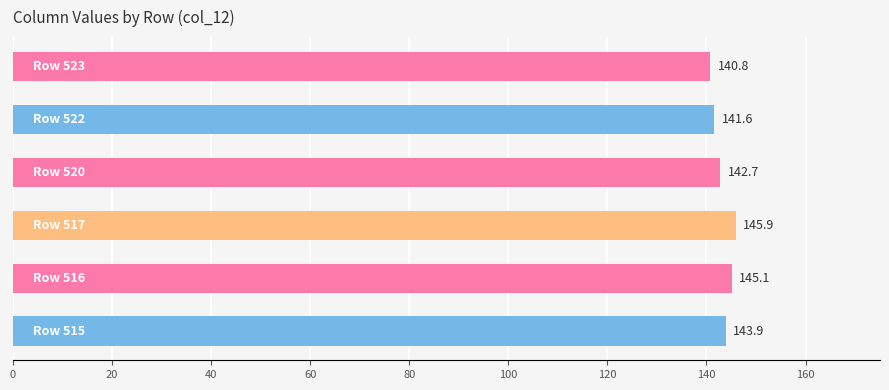

What is the difference between the maximum and minimum values?

5.1